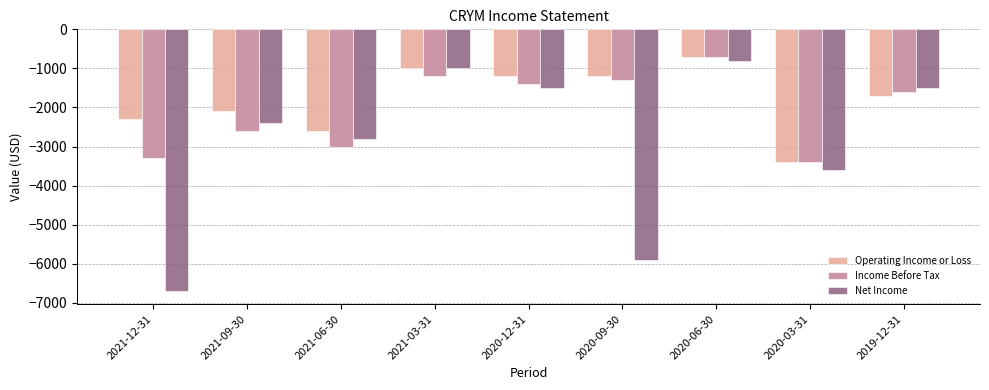

At which label does Income Before Tax reach its peak?

2020-06-30